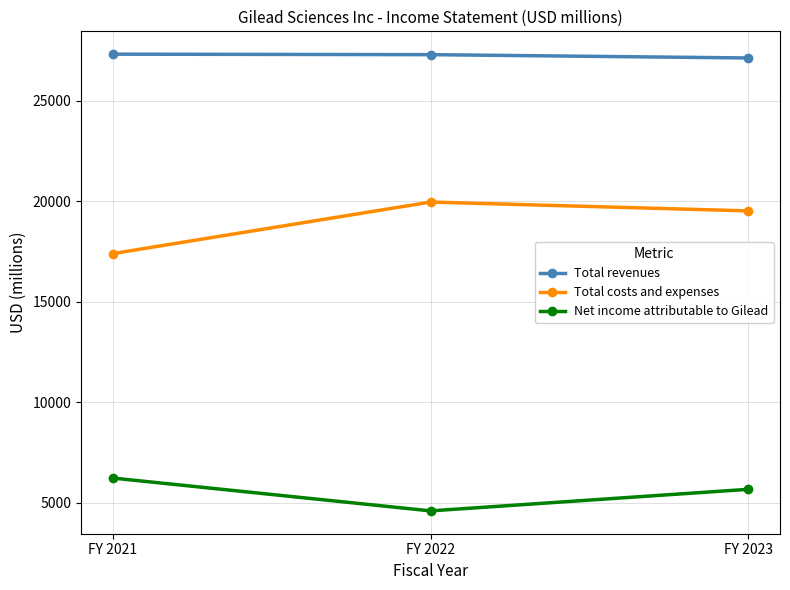

What is the average value of the Net income attributable to Gilead series?

5494